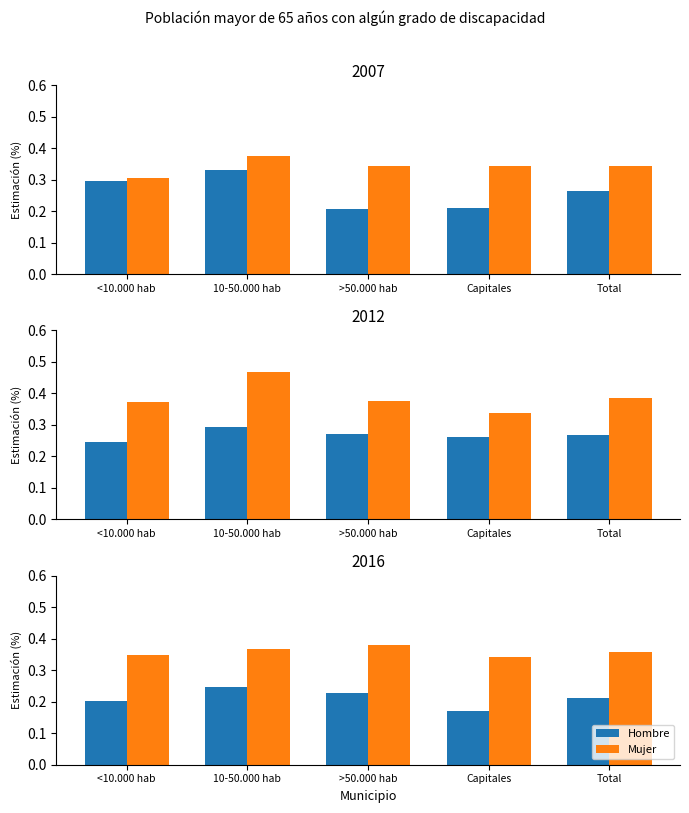

Which label corresponds to the largest value in the chart?

>50.000 hab